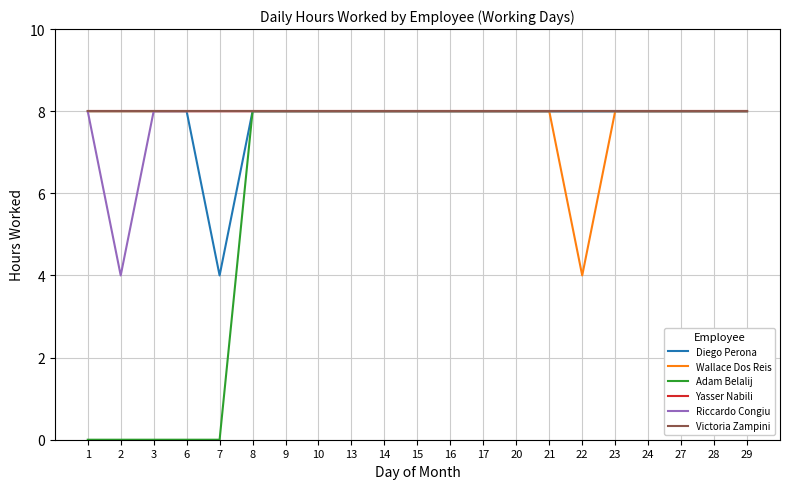

True or false: Wallace Dos Reis has a value of 8 at 3.

True